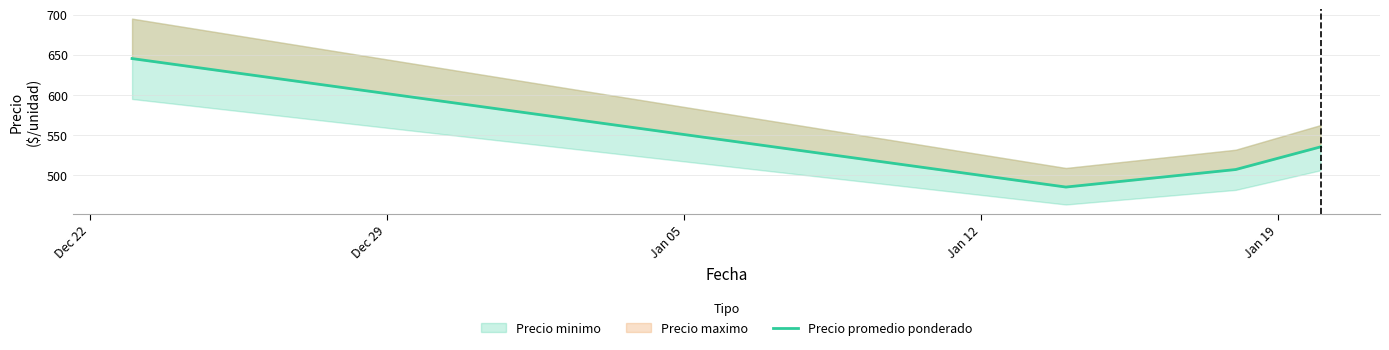

What is the value of the 4th point from the left?

535.4